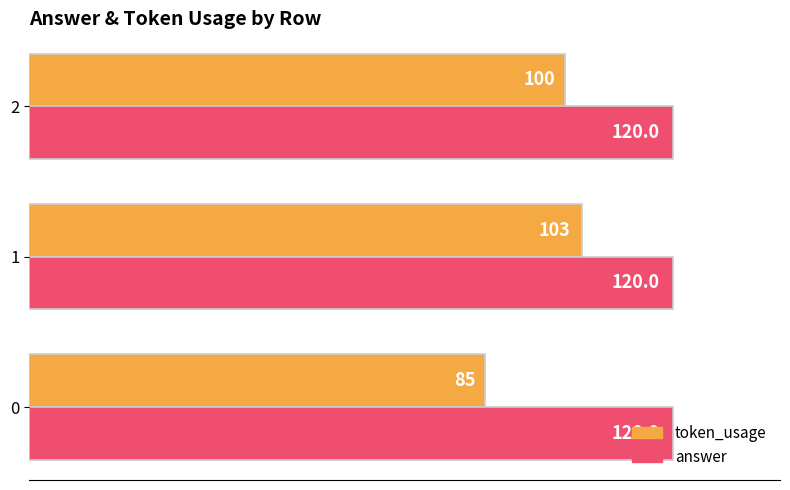

What is the spread (max minus min) of values at 1?

17